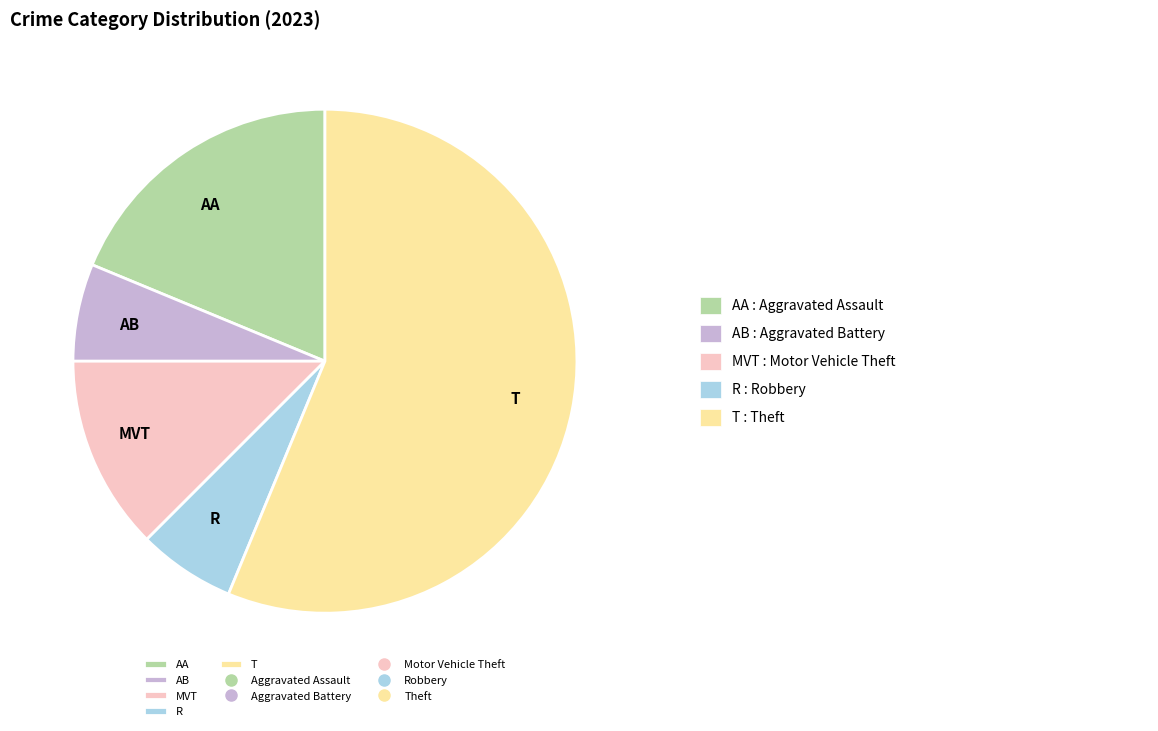

Is there a majority slice in this chart?

Yes